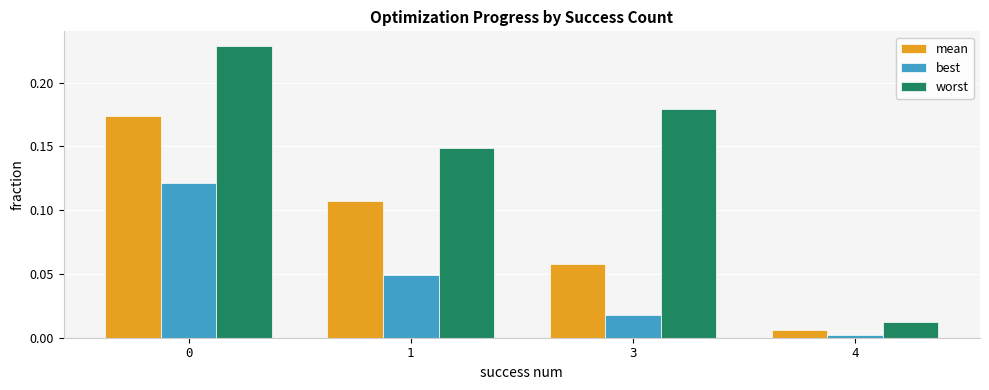

Which series has the widest spread of values?

worst